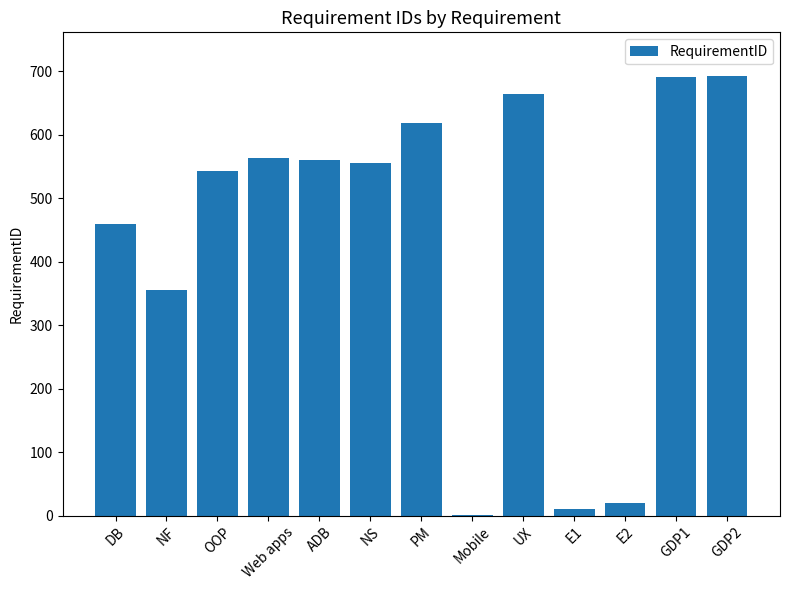

What is the difference between the values at E1 and Web apps?

553